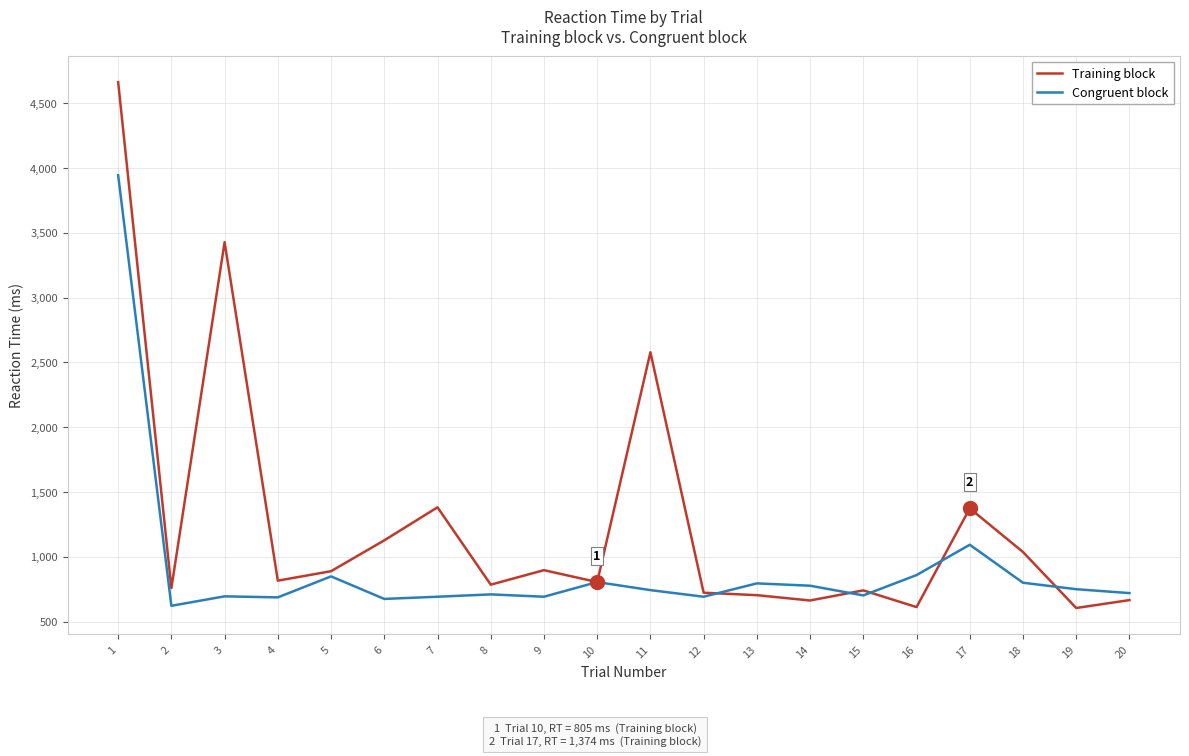

Rank the series by their average value, from highest to lowest.

Training block, Congruent block